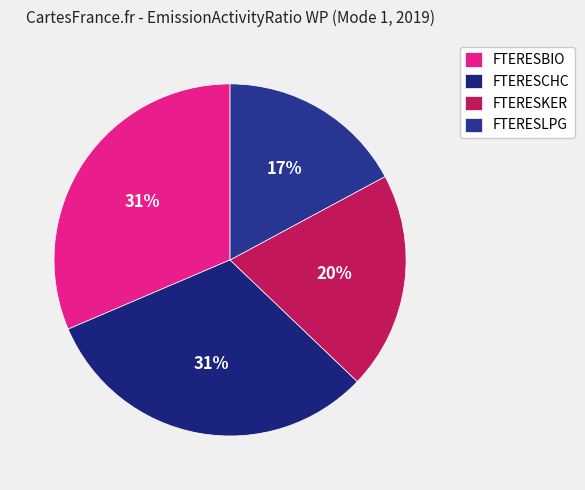

What is the total percentage of FTERESLPG and FTERESCHC?

48.6%